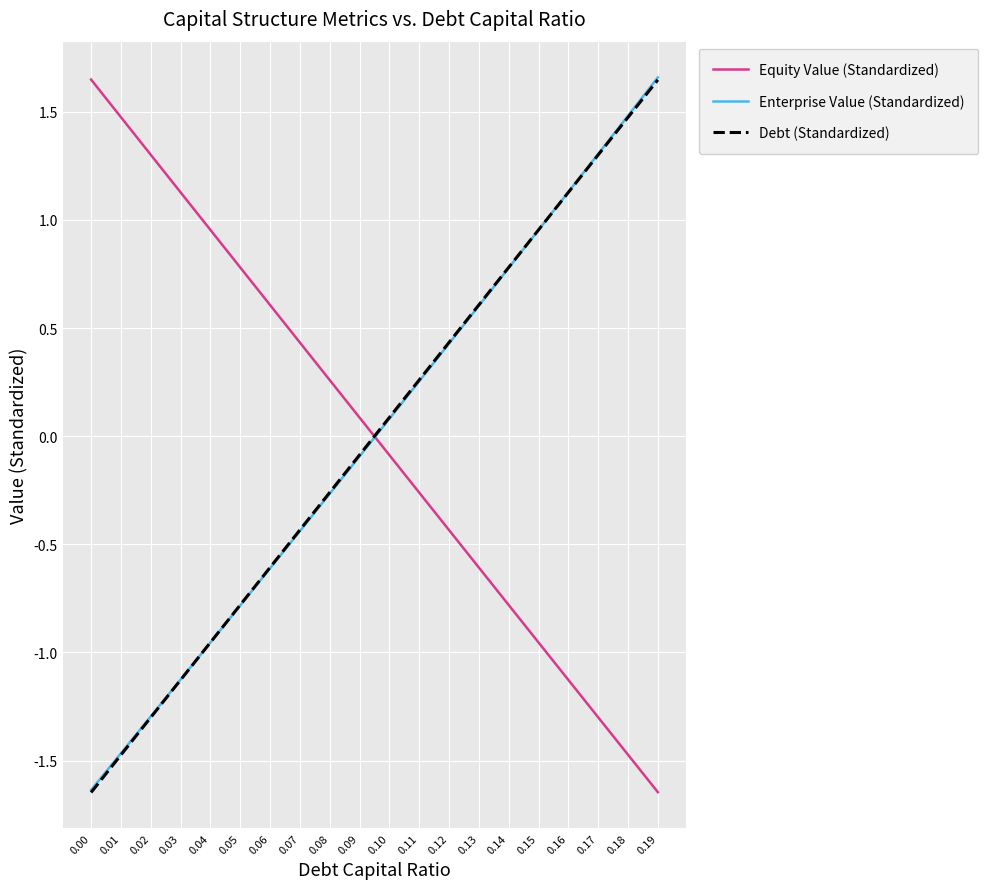

At how many categories does at least one series exceed 0?

20